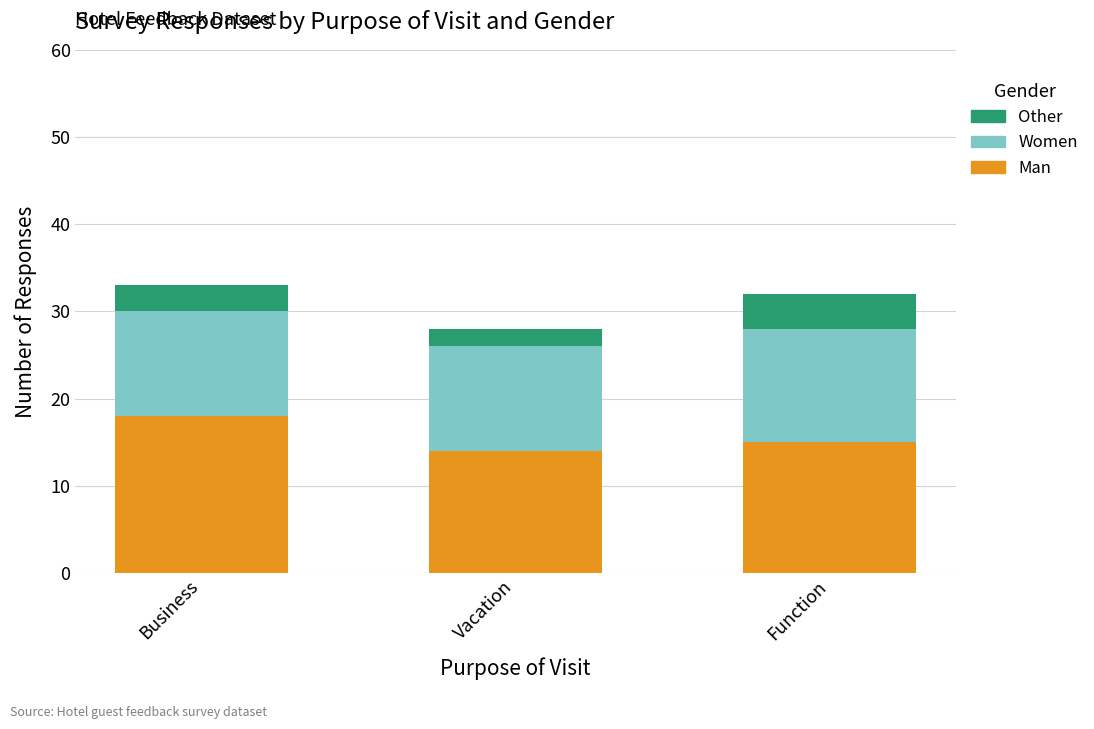

Reading right to left, transcribe the values for Man.

15	14	18